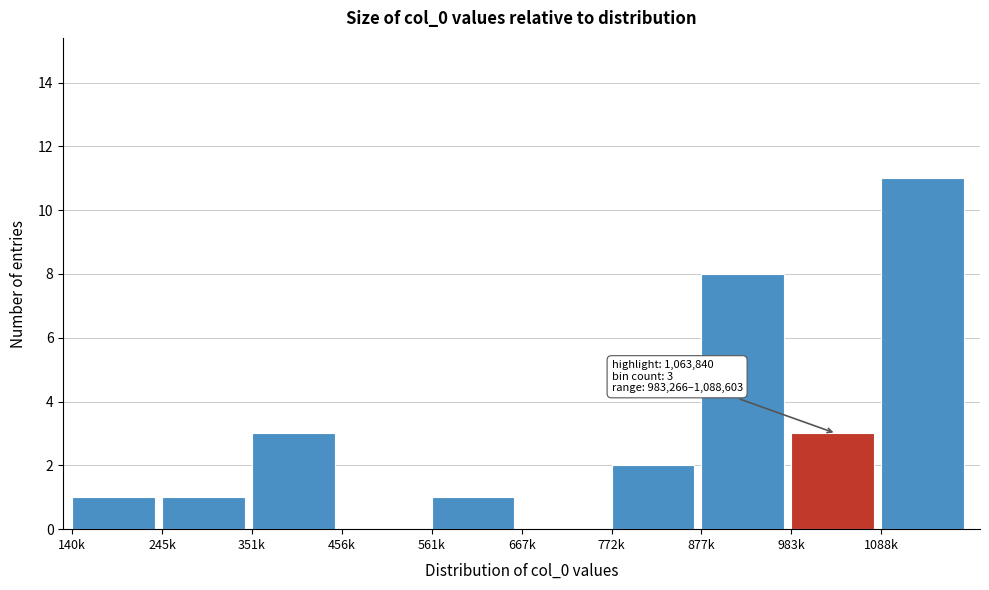

Reading left to right, list all the values displayed in this chart.

140k=1	245k=1	351k=3	456k=0	561k=1	667k=0	772k=2	877k=8	983k=3	1088k=11